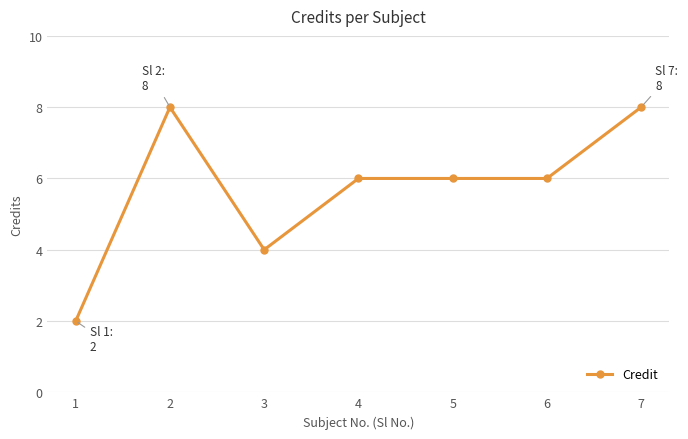

Count the number of categories in the chart.

7